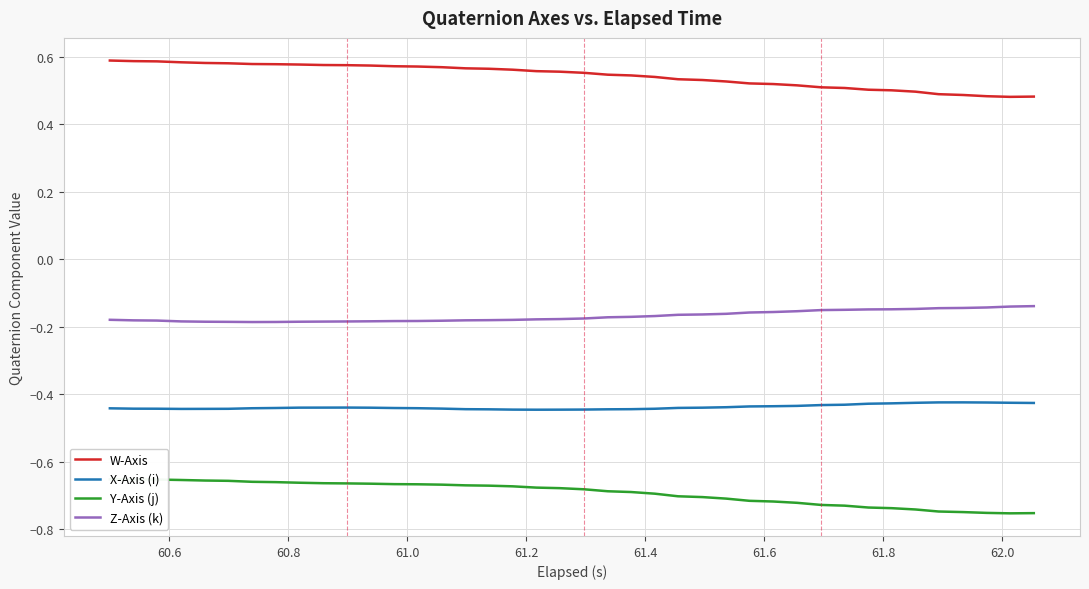

True or false: Z-Axis (k) and X-Axis (i) intersect in this chart.

False